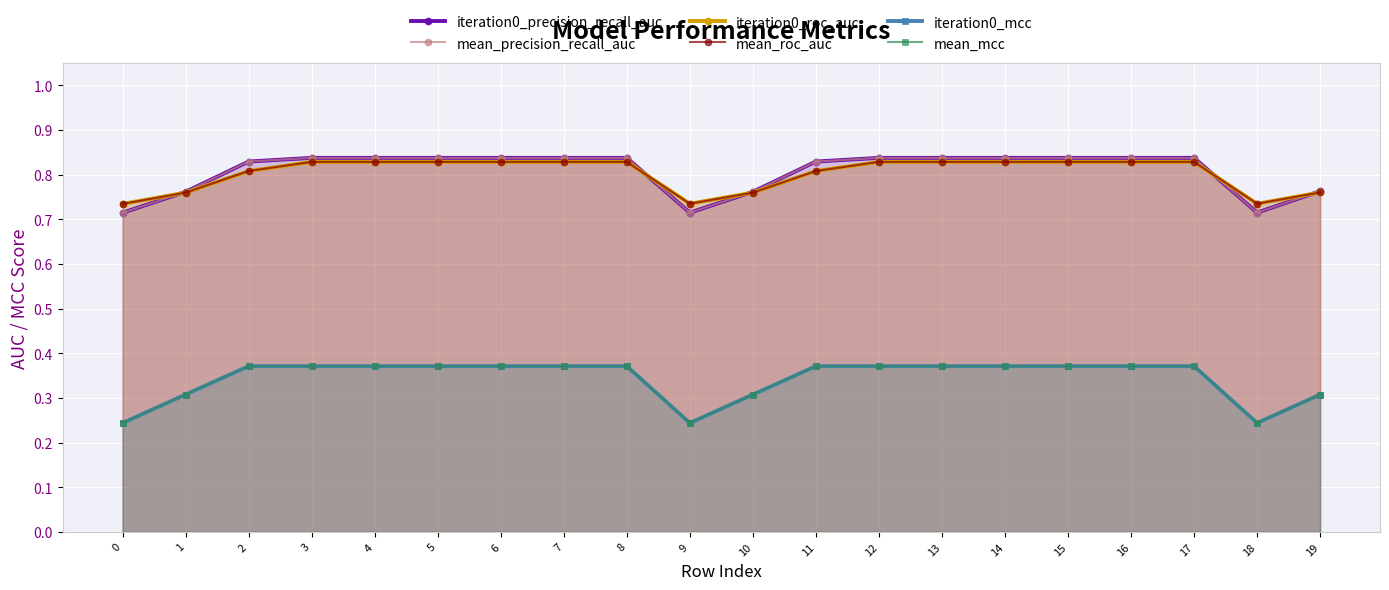

What is the greatest value displayed?

0.8